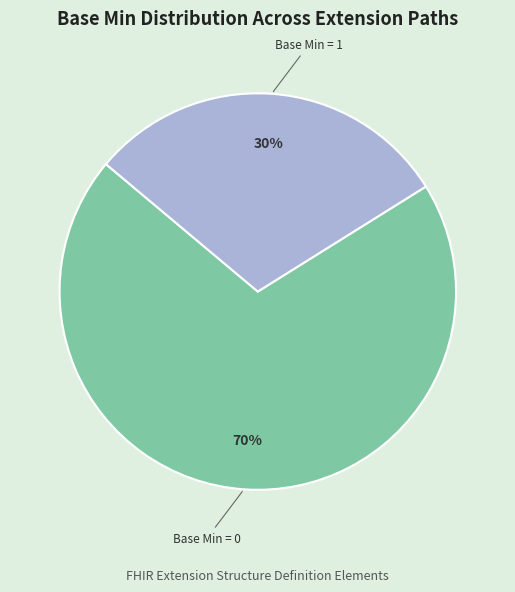

To the nearest percent, what is the average slice percentage?

50%